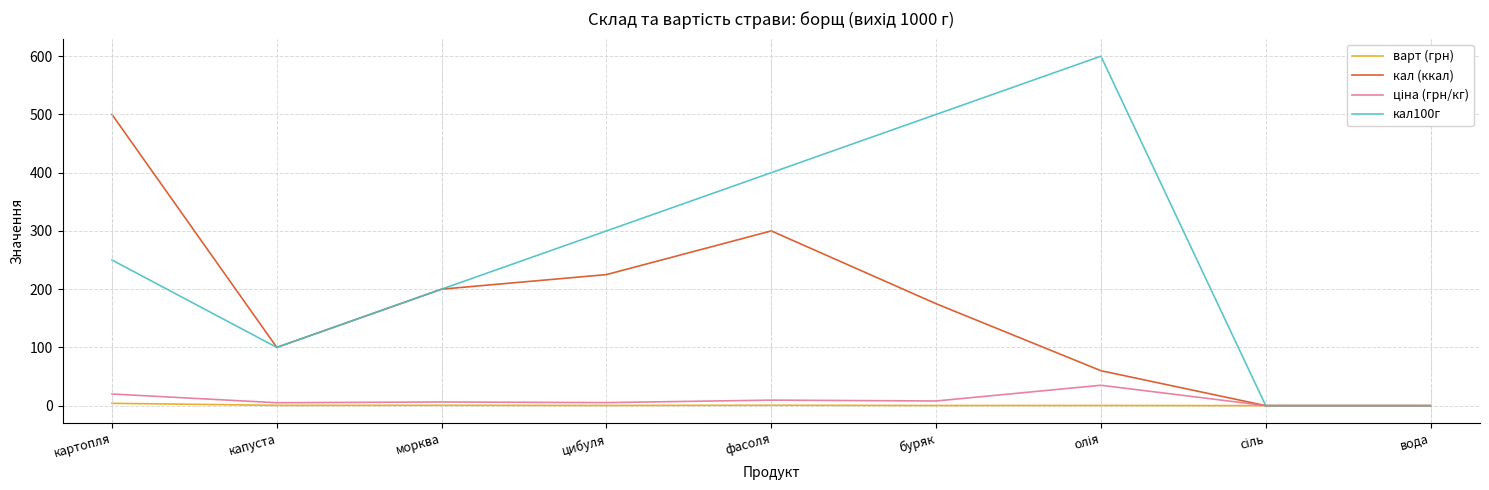

Is this an area chart (filled region under the line)?

No